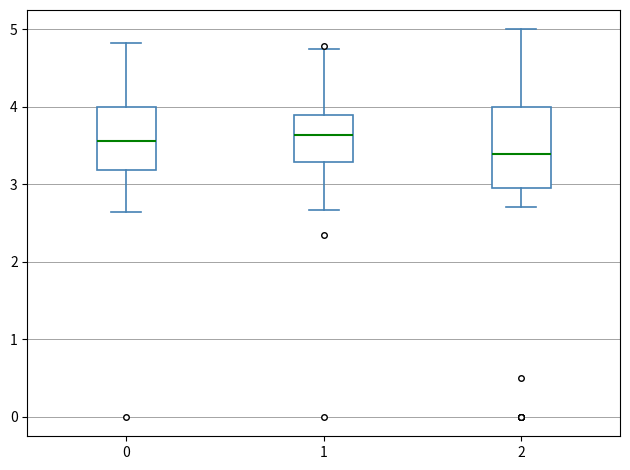

Where does the median line of the box at x = 0 sit on the y-axis? The values are not printed on the chart, so give them approximately, as read against the axis.

3.6